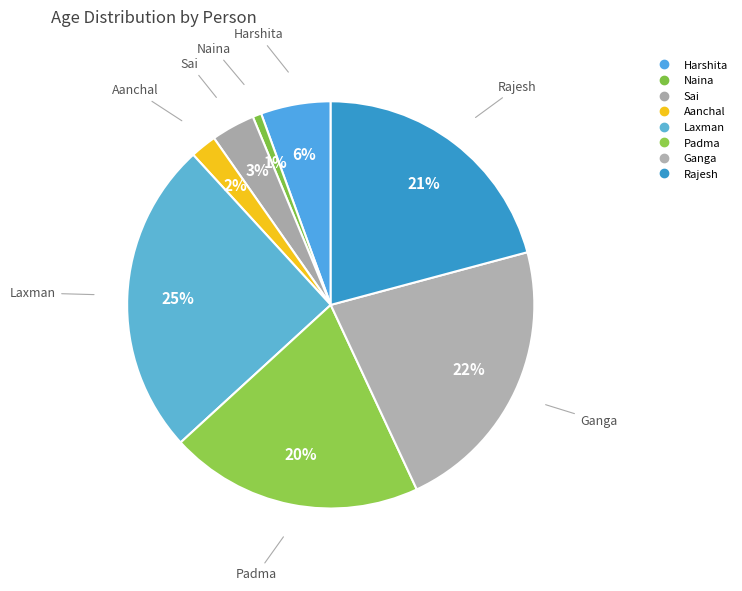

How many slices are in this pie chart?

8